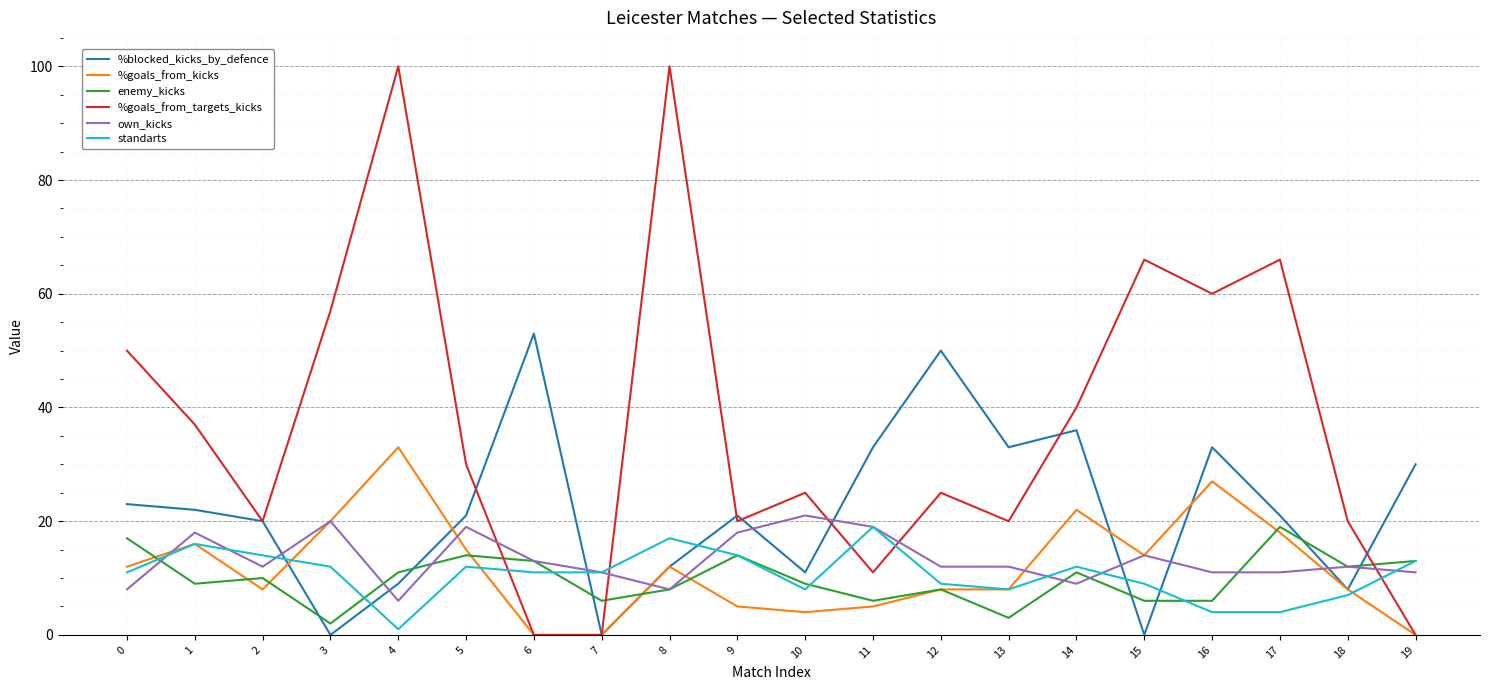

Reading right to left, extract all data points from this chart.

%blocked_kicks_by_defence: 19=30	18=8	17=21	16=33	15=0	14=36	13=33	12=50	11=33	10=11	9=21	8=12	7=0	6=53	5=21	4=9	3=0	2=20	1=22	0=23
%goals_from_kicks: 19=0	18=8	17=18	16=27	15=14	14=22	13=8	12=8	11=5	10=4	9=5	8=12	7=0	6=0	5=15	4=33	3=20	2=8	1=16	0=12
enemy_kicks: 19=13	18=12	17=19	16=6	15=6	14=11	13=3	12=8	11=6	10=9	9=14	8=8	7=6	6=13	5=14	4=11	3=2	2=10	1=9	0=17
%goals_from_targets_kicks: 19=0	18=20	17=66	16=60	15=66	14=40	13=20	12=25	11=11	10=25	9=20	8=100	7=0	6=0	5=30	4=100	3=57	2=20	1=37	0=50
own_kicks: 19=11	18=12	17=11	16=11	15=14	14=9	13=12	12=12	11=19	10=21	9=18	8=8	7=11	6=13	5=19	4=6	3=20	2=12	1=18	0=8
standarts: 19=13	18=7	17=4	16=4	15=9	14=12	13=8	12=9	11=19	10=8	9=14	8=17	7=11	6=11	5=12	4=1	3=12	2=14	1=16	0=11